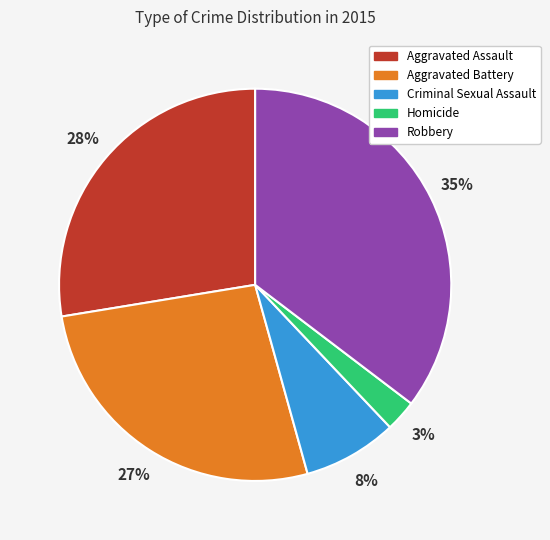

What is the smallest slice in the pie chart?

Homicide